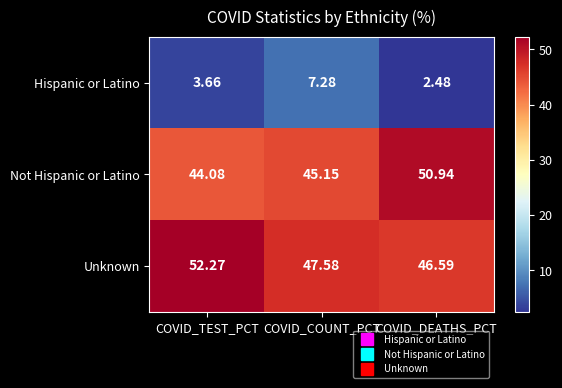

Which category has the highest value across all series?

COVID_TEST_PCT